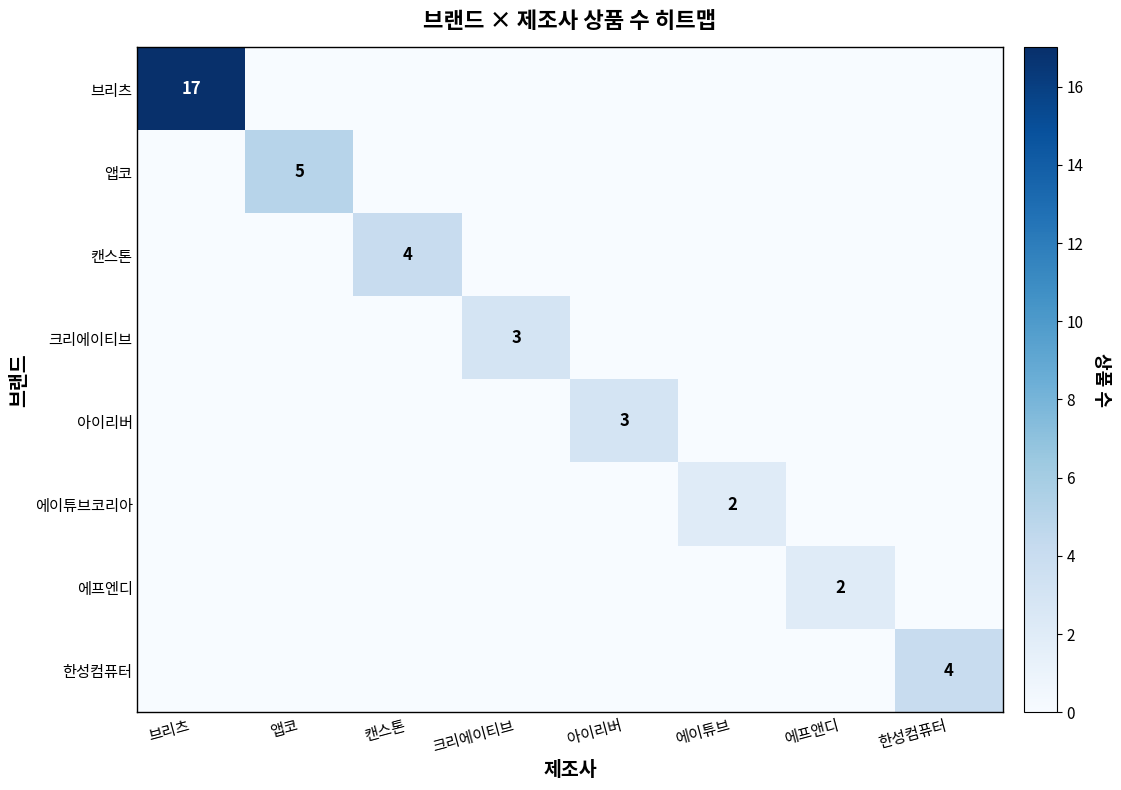

At which category is the sum across all series the highest?

브리츠